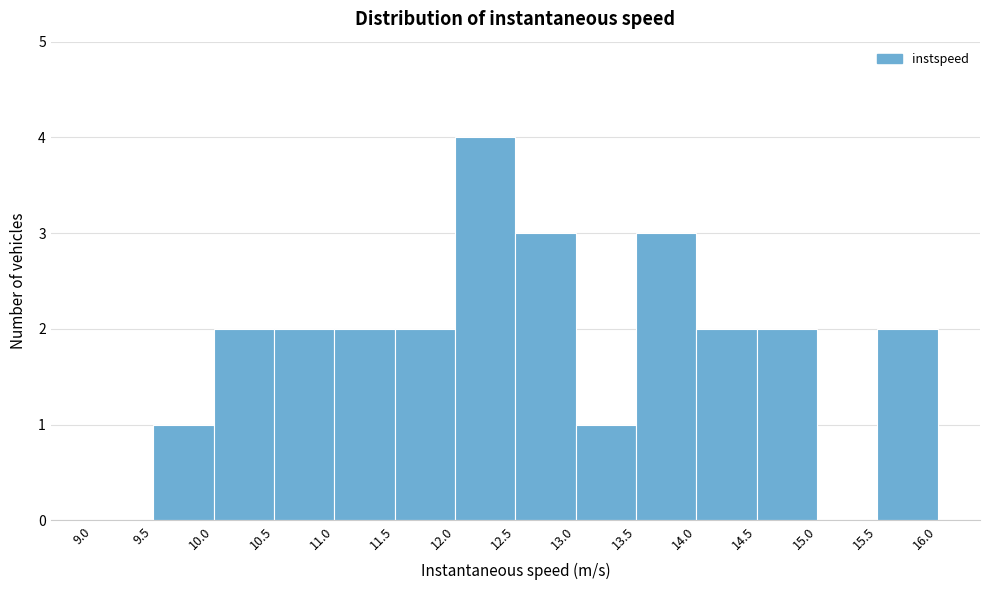

What is the height of the bar covering 14.0 to 14.5 on the x-axis? The values are not printed on the chart, so give them approximately, as read against the axis.

2